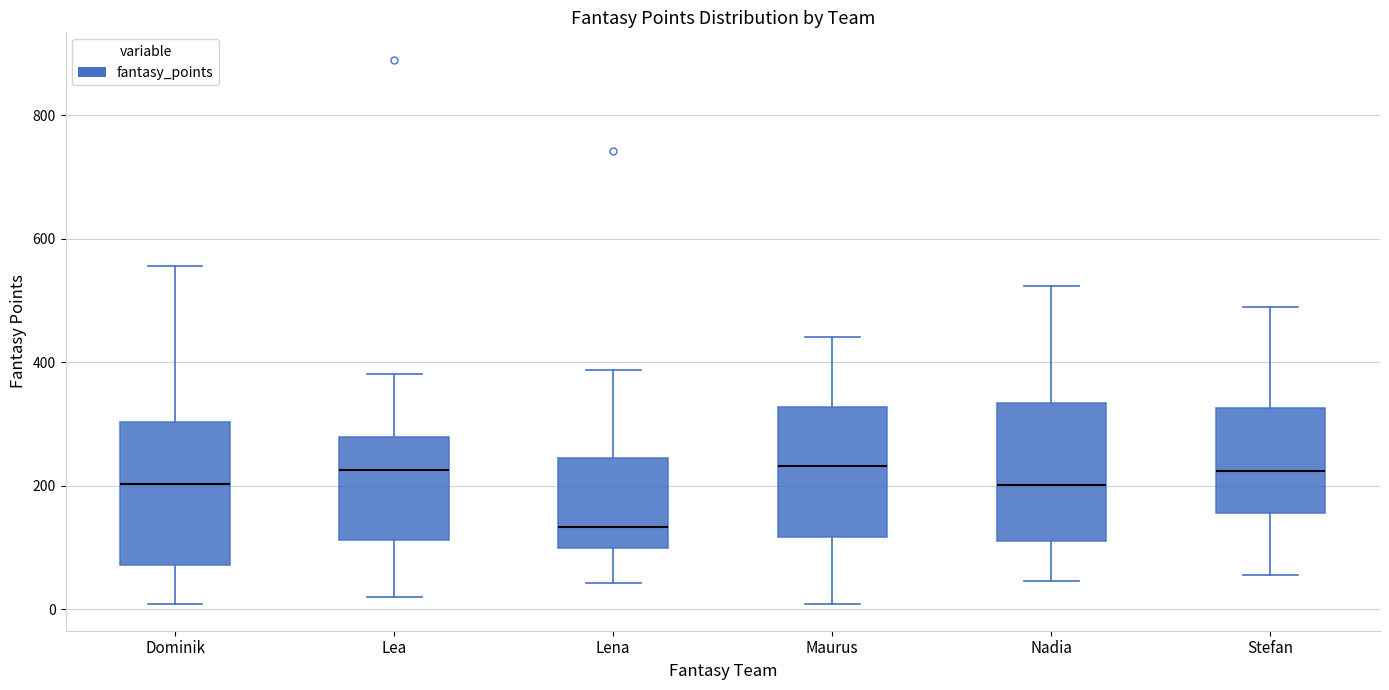

Reading left to right, transcribe this box plot: for each box, give where its median line is, the range the box spans, and where its two whiskers end, as read against the y-axis. The values are not printed on the chart, so give them approximately, as read against the axis.

Dominik: median 200, box 80 to 300, whiskers 0 to 560
Lea: median 220, box 120 to 280, whiskers 20 to 380
Lena: median 140, box 100 to 240, whiskers 40 to 380
Maurus: median 240, box 120 to 320, whiskers 0 to 440
Nadia: median 200, box 120 to 340, whiskers 40 to 520
Stefan: median 220, box 160 to 320, whiskers 60 to 480